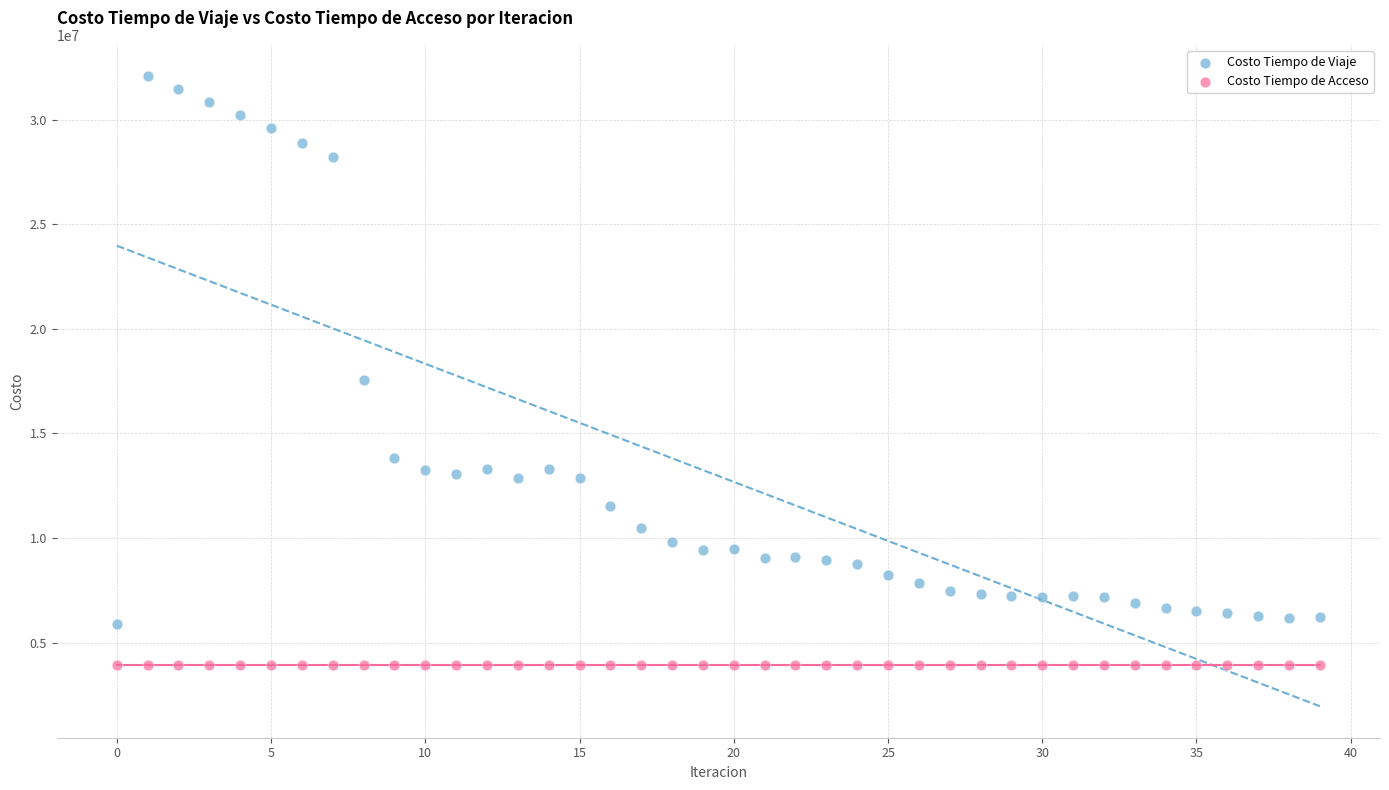

Which series contains the highest Y value?

Costo Tiempo de Viaje